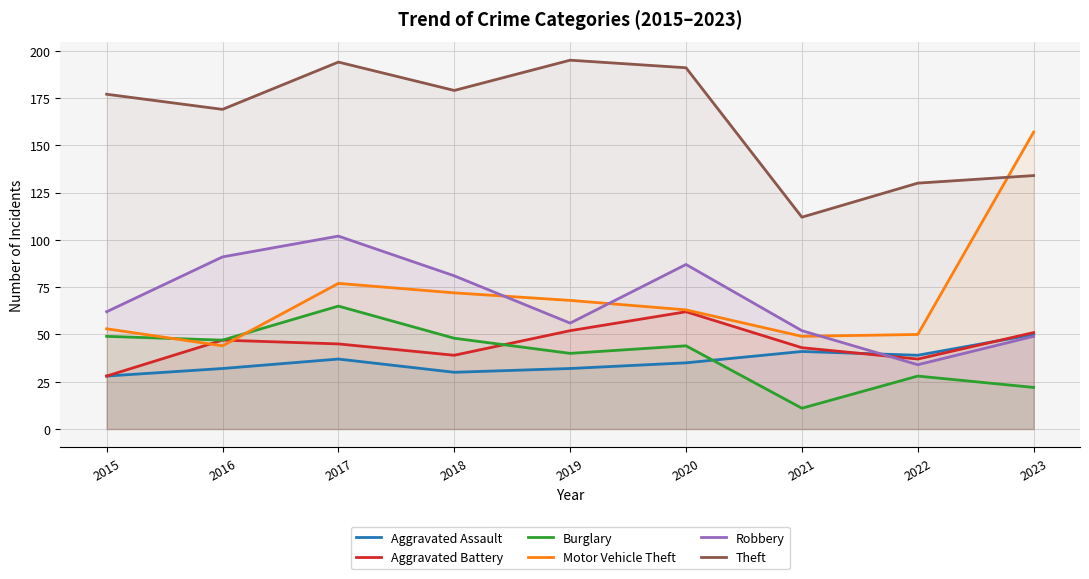

True or false: Motor Vehicle Theft has a value of 68 at 2019.

True